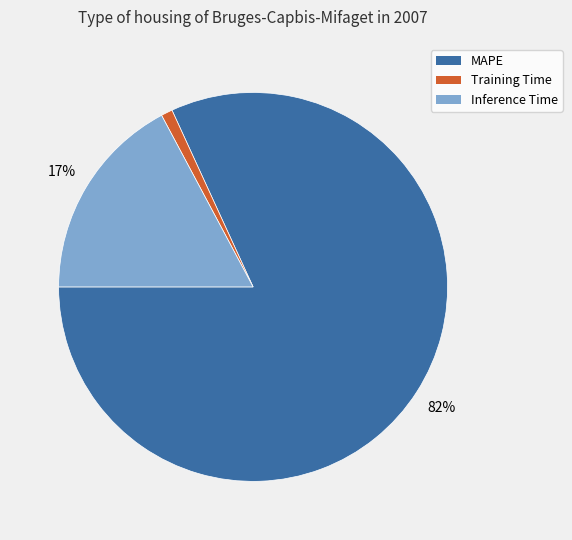

True or false: Inference Time accounts for 5% of the total.

False